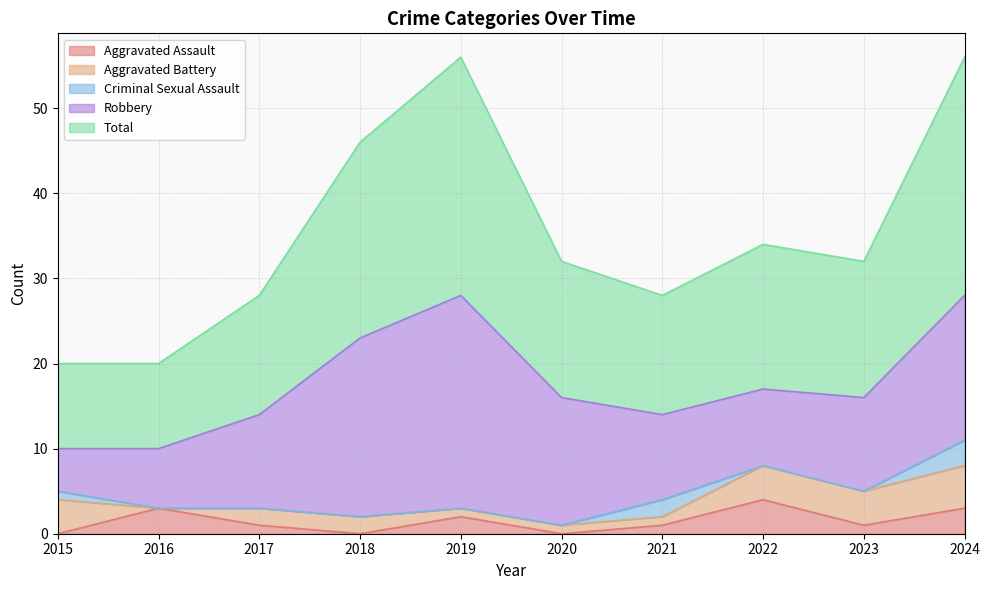

What is the difference between the second highest and minimum values in the Robbery series?

16